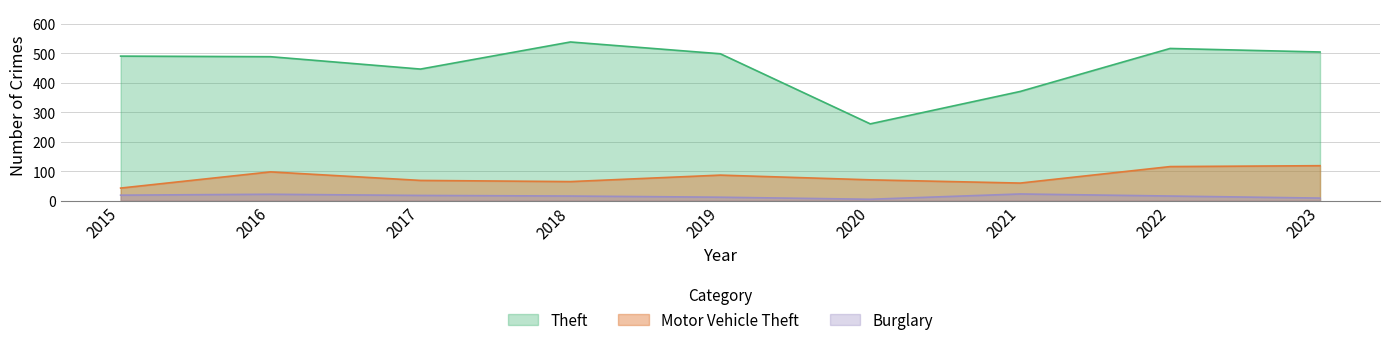

Does the chart display data point markers on the line(s)?

No